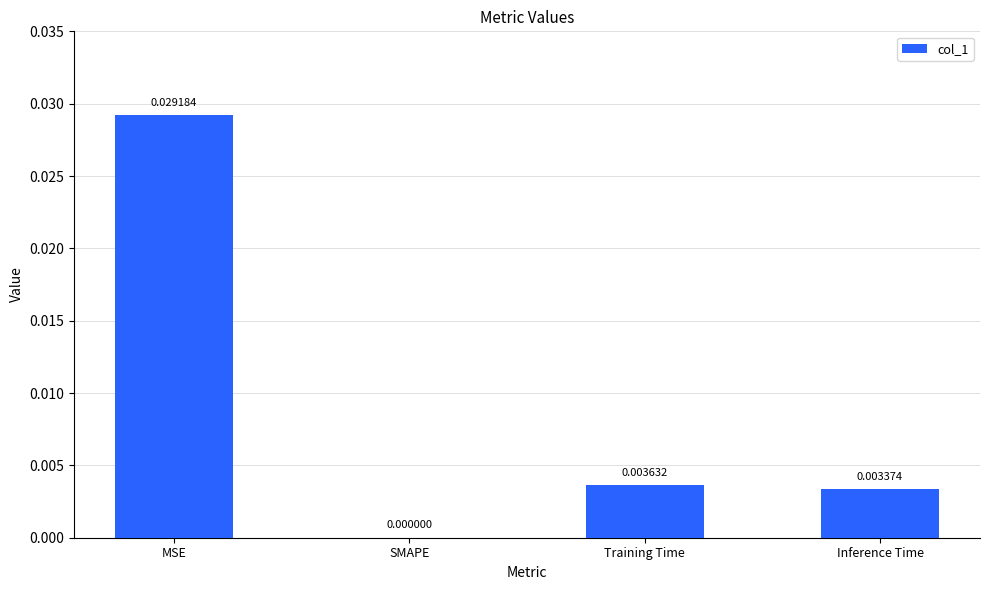

Count the number of data series in this chart.

1